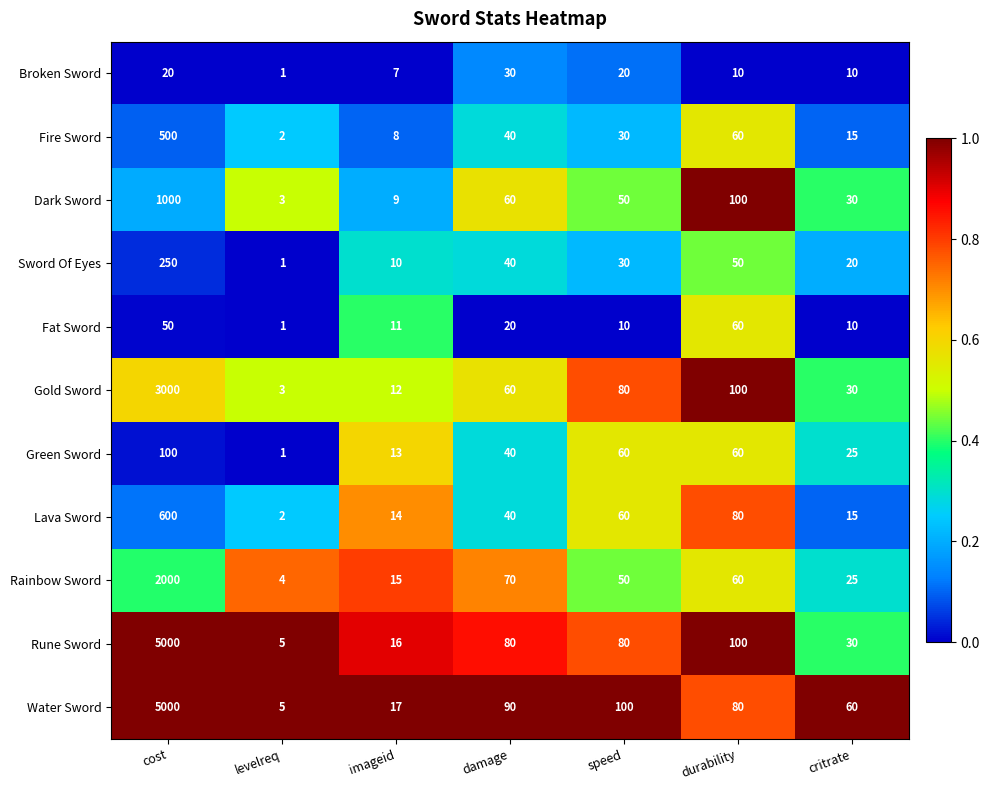

Rank the categories by Dark Sword value from highest to lowest.

cost, durability, damage, speed, critrate, imageid, levelreq